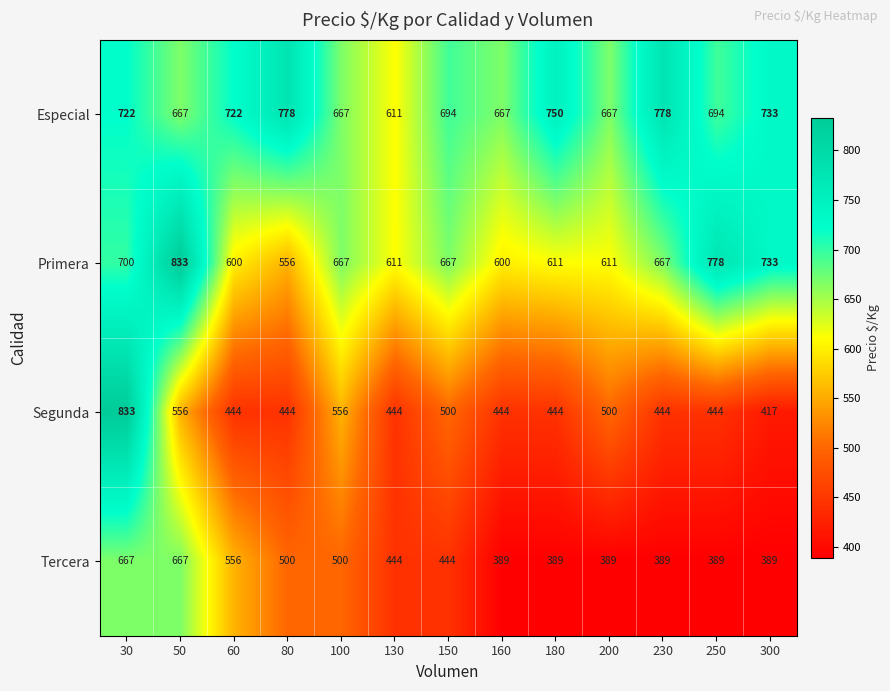

What is the lowest value of the Tercera series?

389